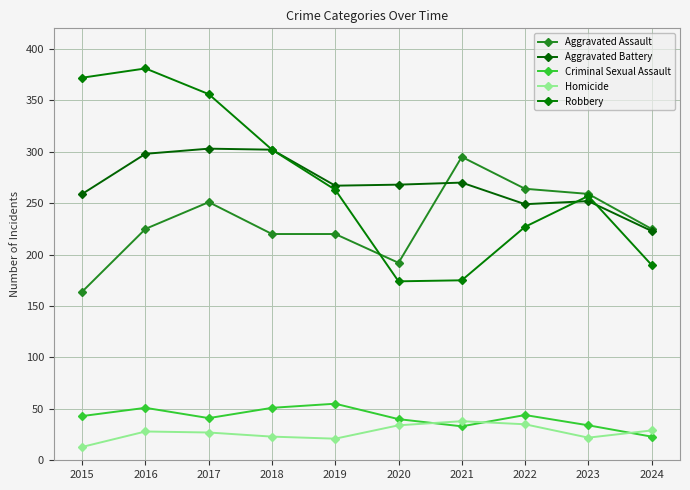

True or false: Aggravated Assault has a value of 220 at 2019.

True